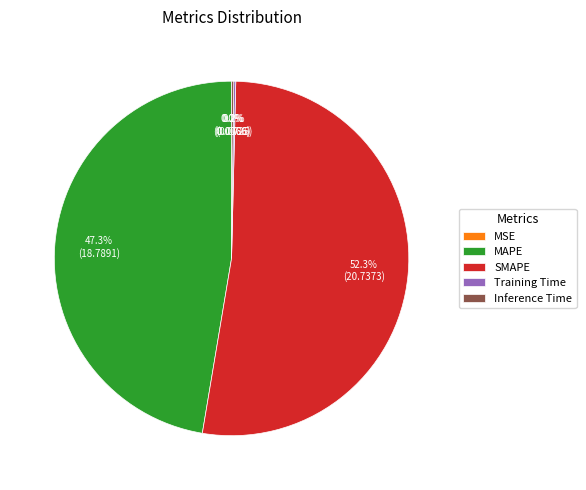

What percentage is NOT represented by SMAPE?

47.7%